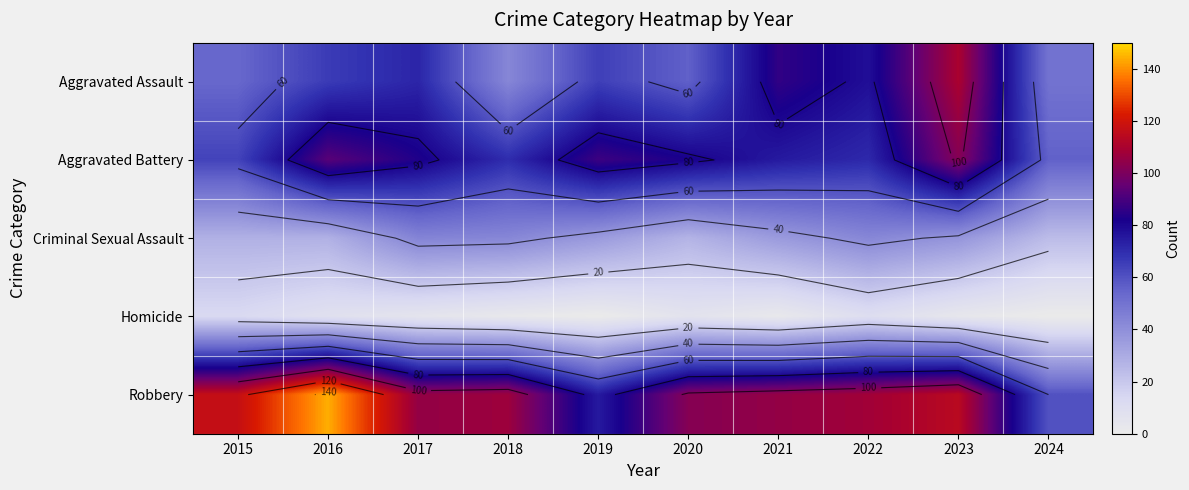

Which series changed the most between 2017 and 2023?

Aggravated Assault